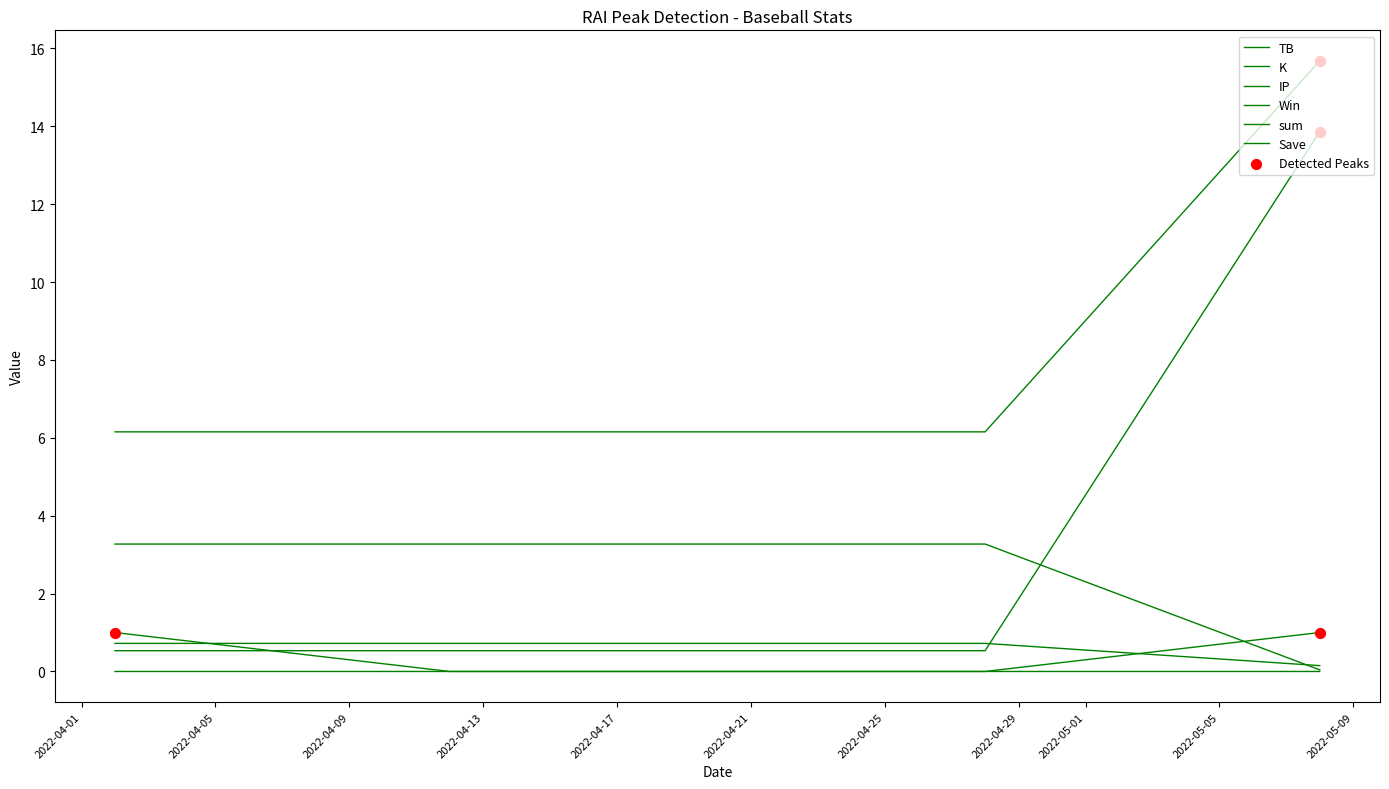

Is this an area chart (filled region under the line)?

No